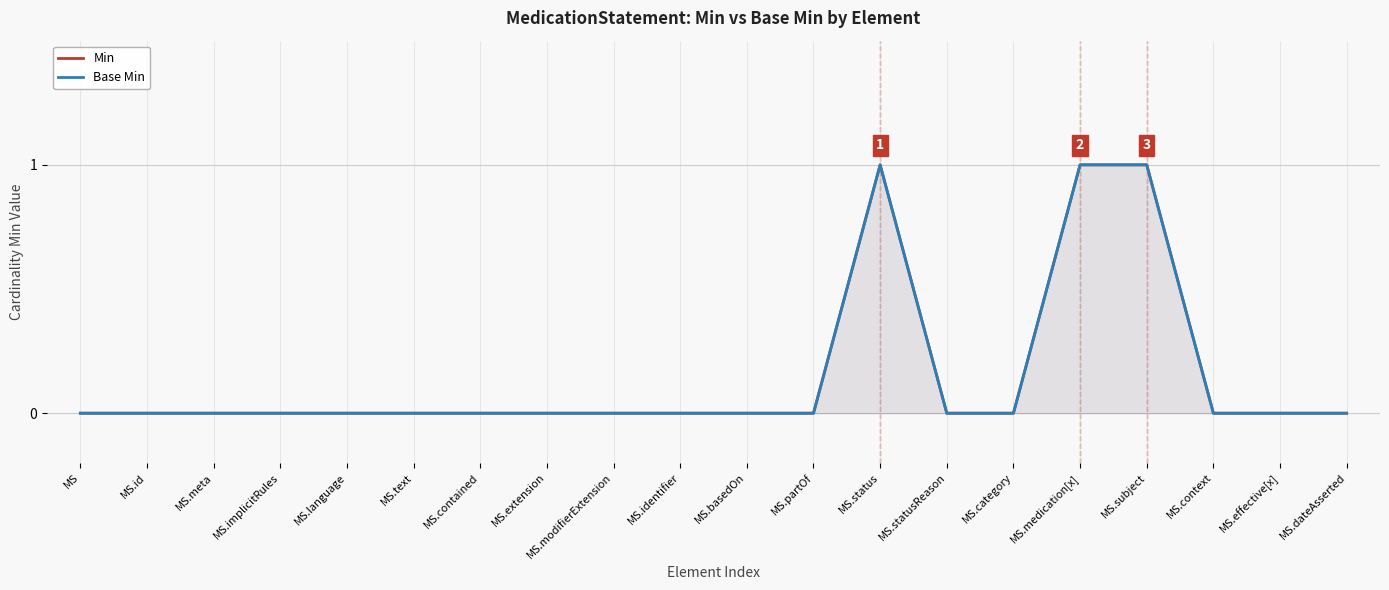

What is the difference between the maximum and minimum values in the Min series?

1